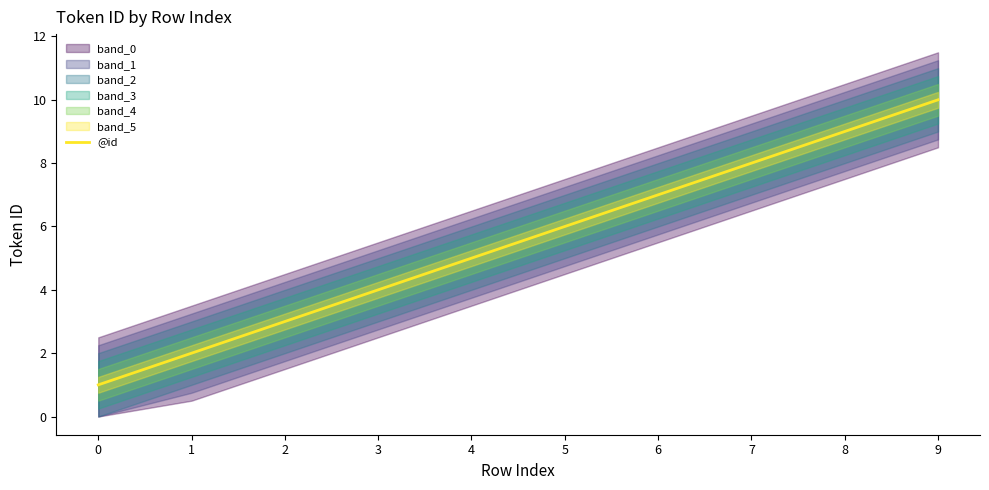

Does the chart have visible grid lines?

No